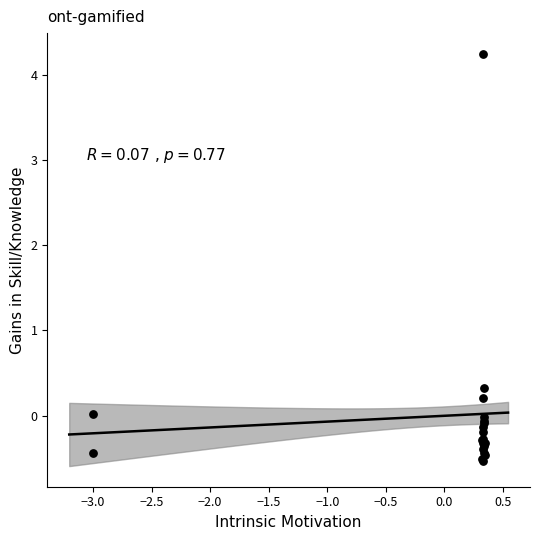

What Y value in the scatter plot is closest to 1?

0.3